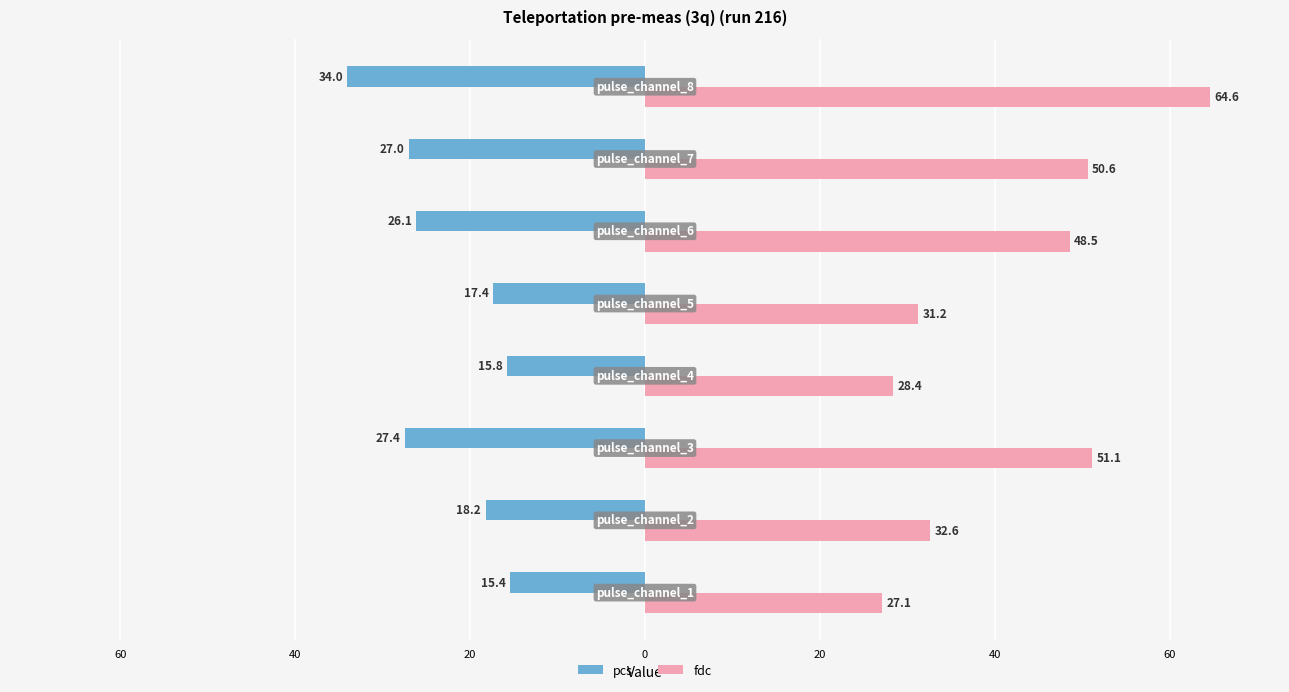

Which series has the largest total across all categories?

fdc